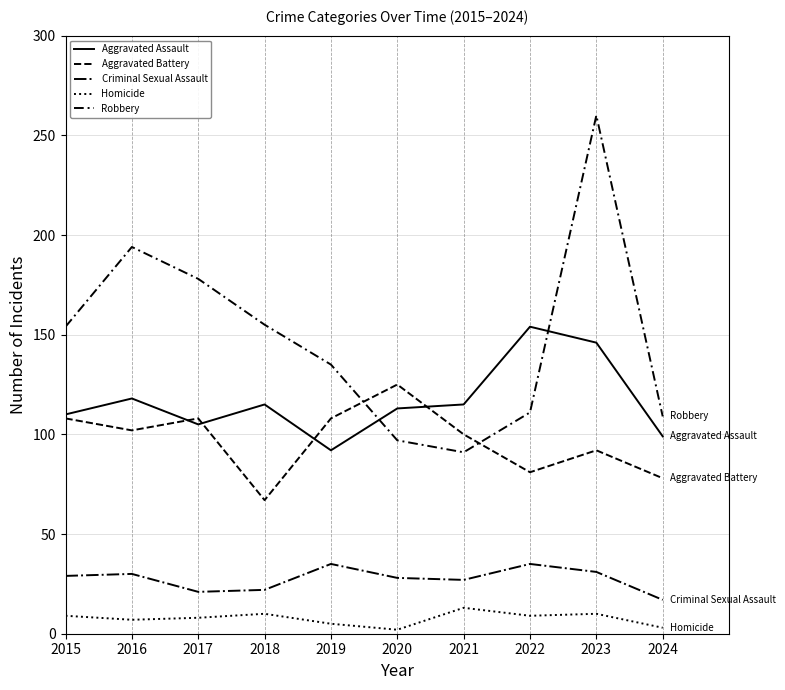

How many lines are shown in the chart?

5